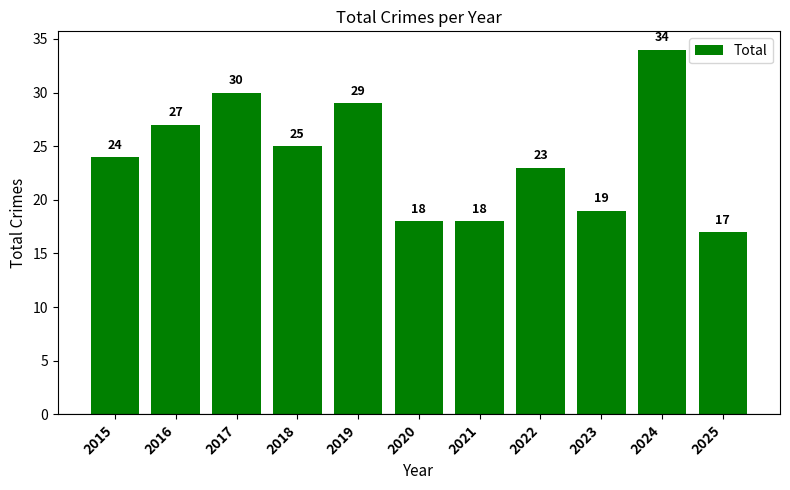

What is the difference between the maximum and minimum values?

17